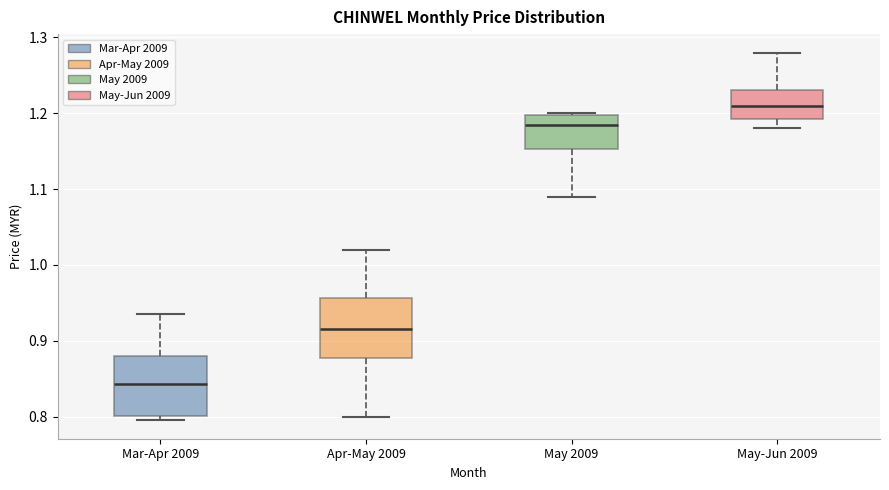

Which box's median line is the highest?

May-Jun 2009